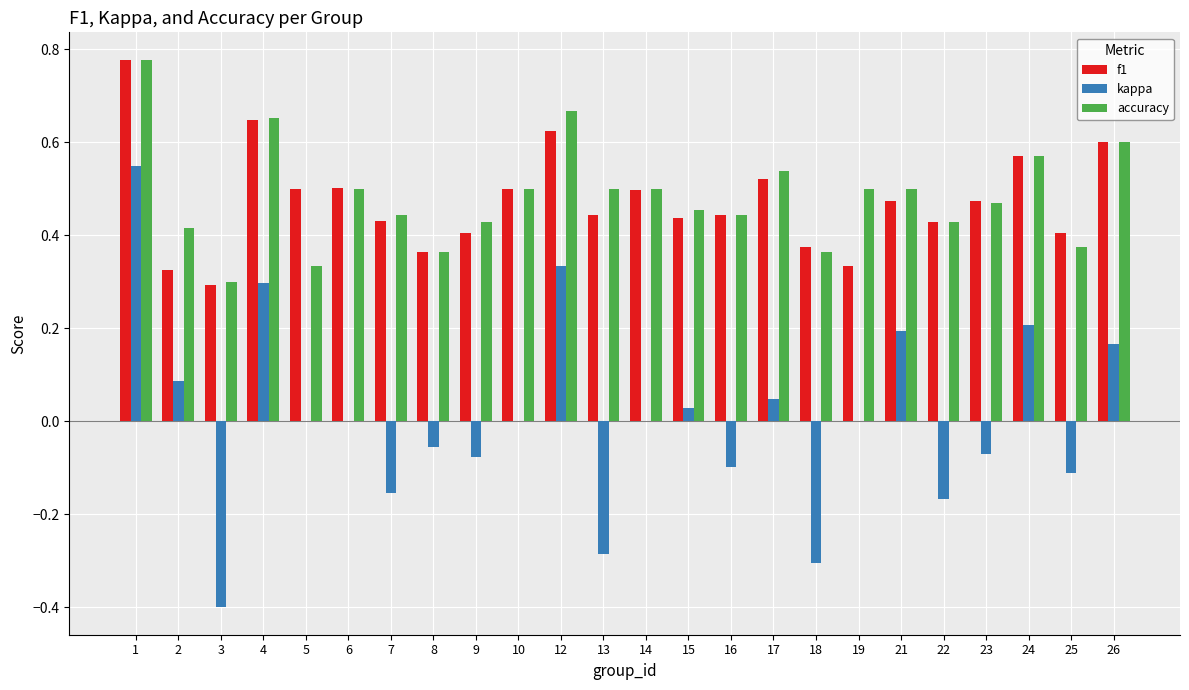

Is the value of f1 at 19 greater than the value of kappa at 6?

Yes